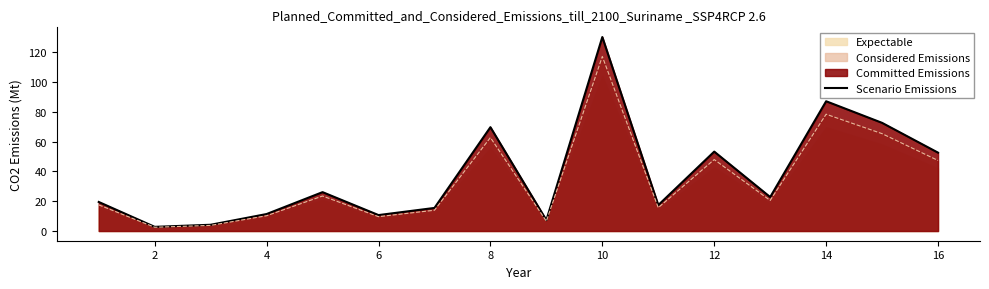

At which category does the data reach its first local valley?

2